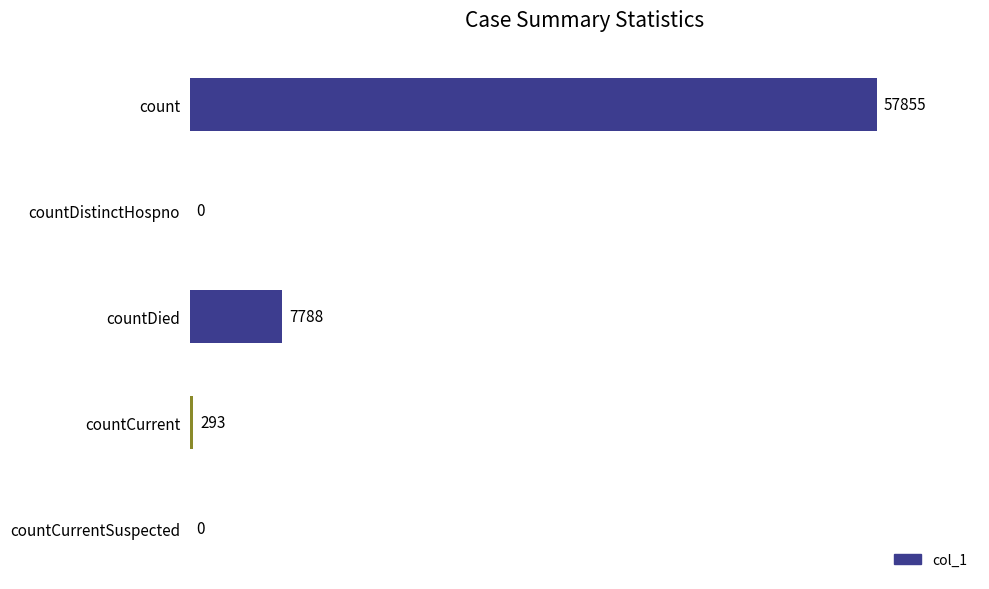

What is the change in value from countCurrent to countDied?

+7495